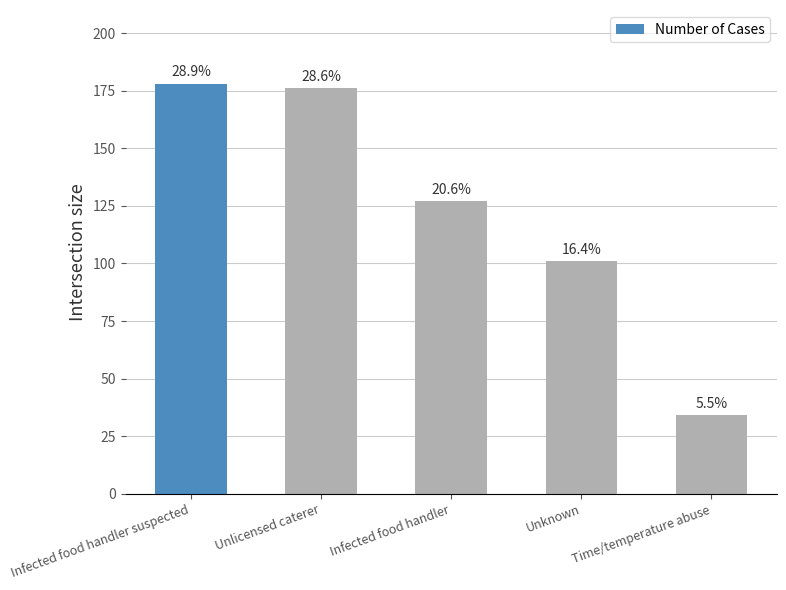

Reading right to left, transcribe all the data shown in this chart.

34	101	127	176	178